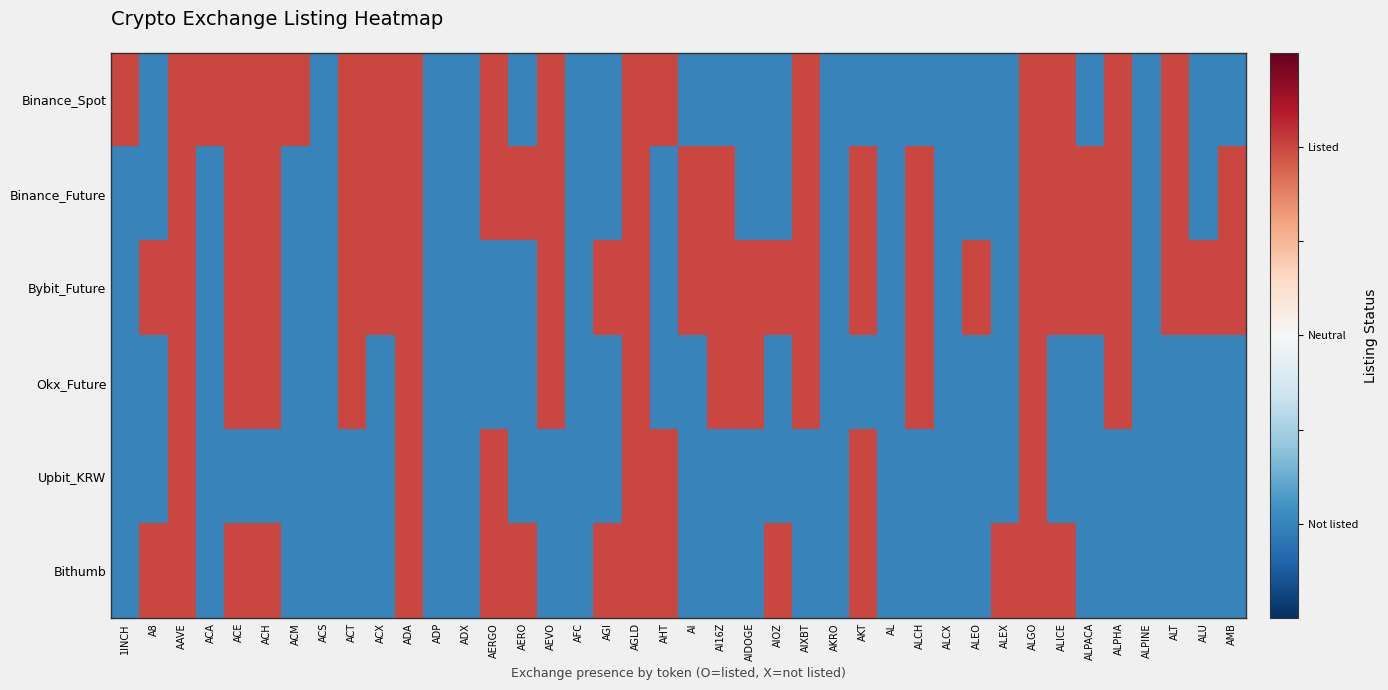

How many categories are shown in the chart?

40